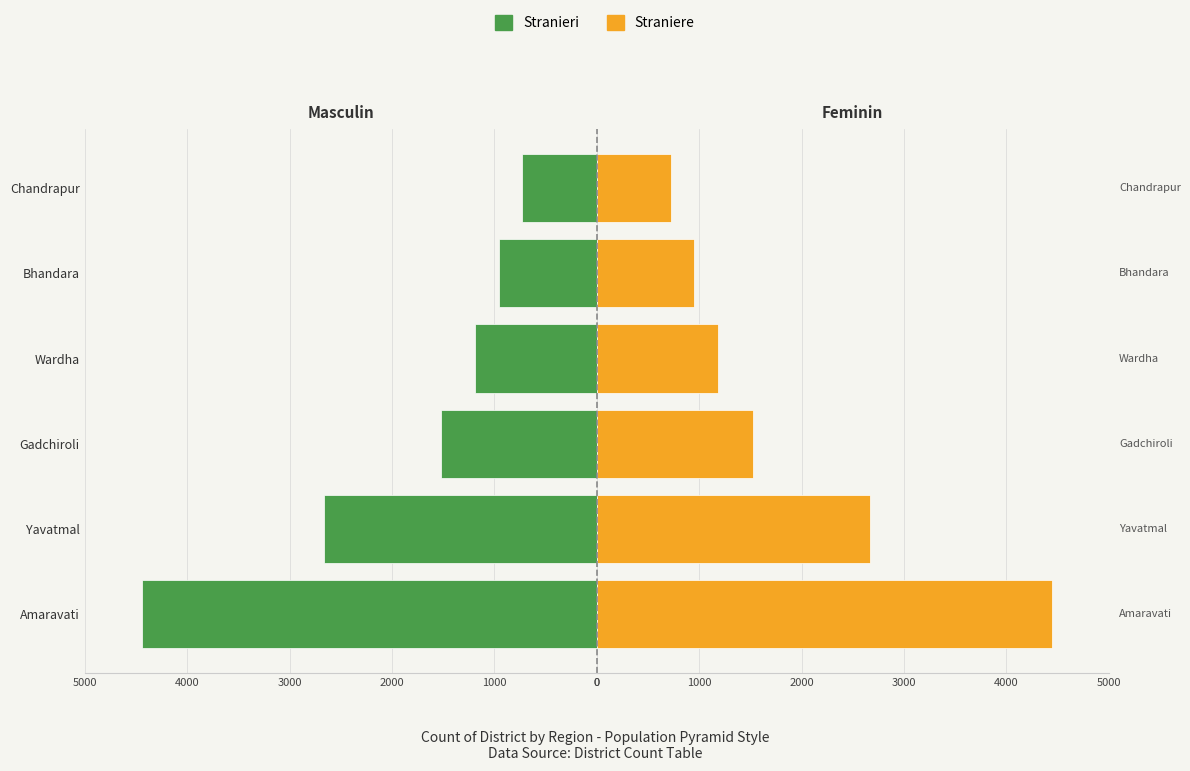

How many bars are there in total?

12